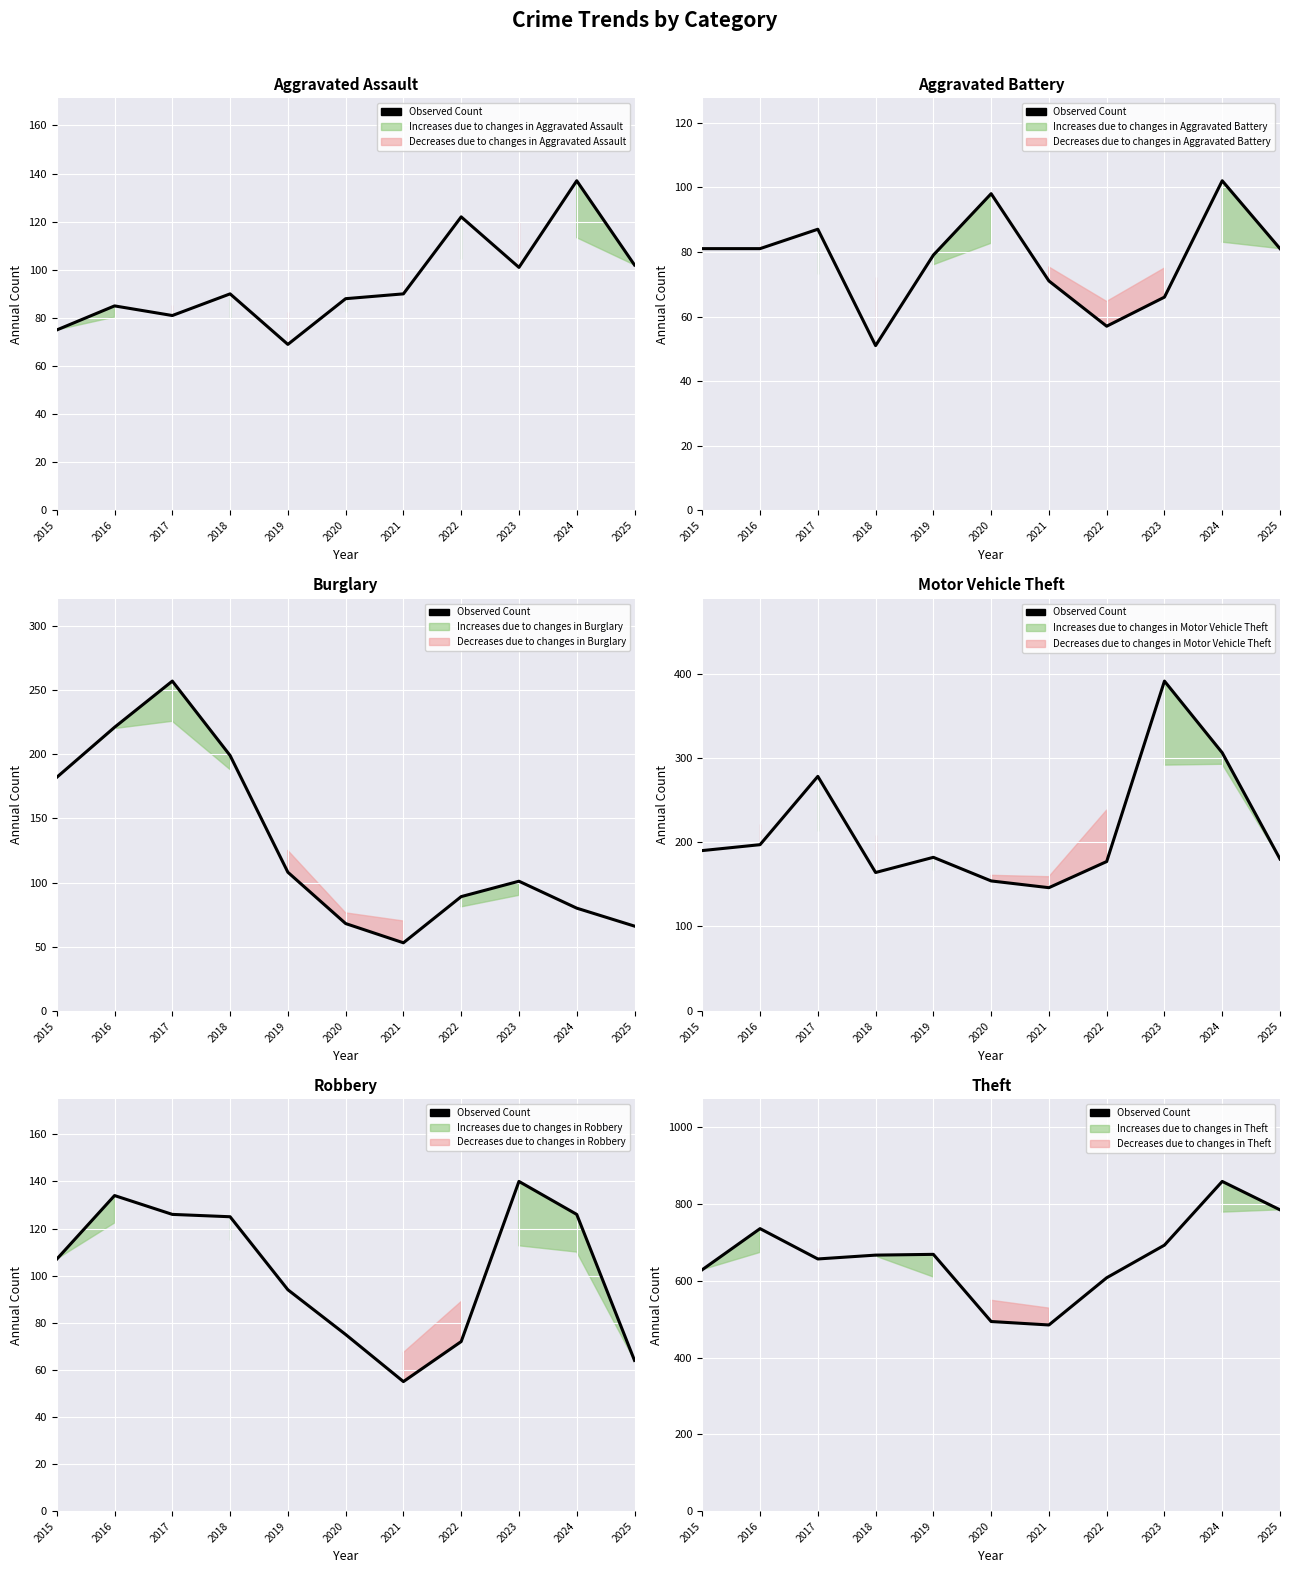

How many points are lower than both their immediate neighbors (excluding endpoints)?

2